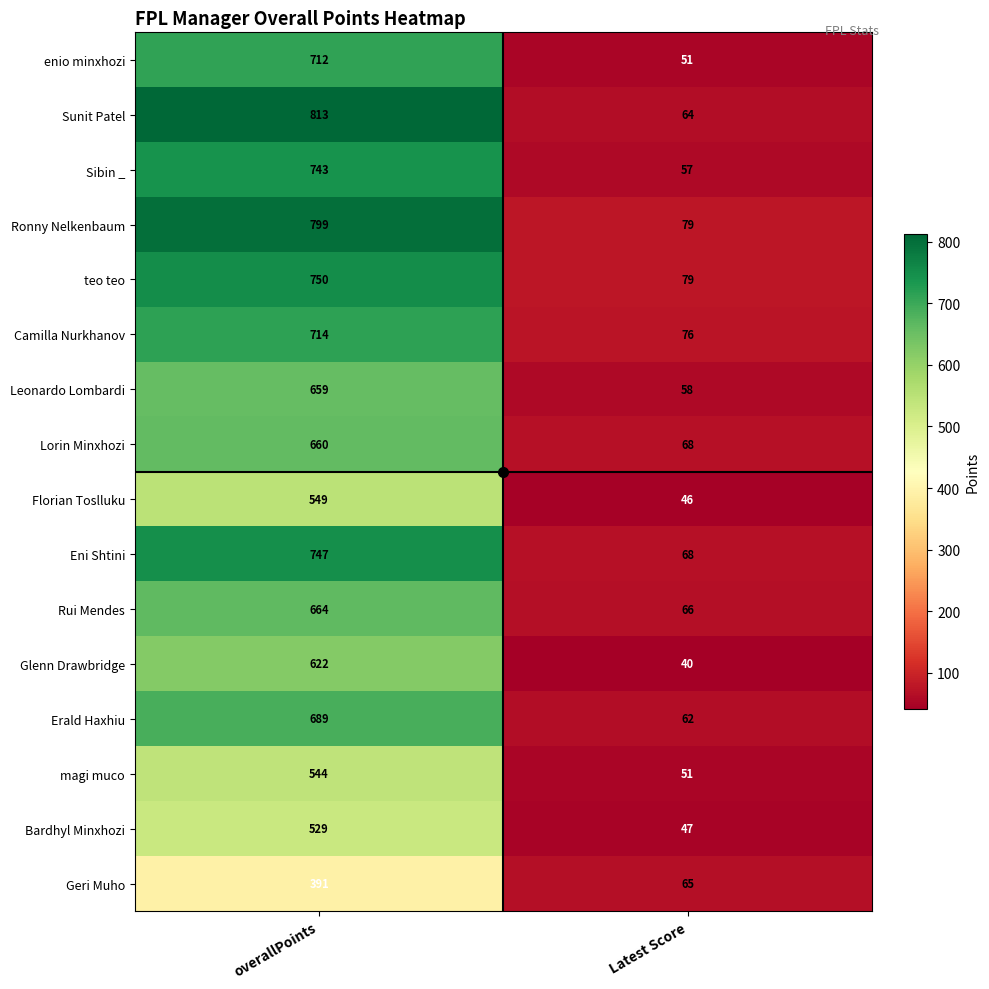

Where is enio minxhozi nearest to the value 381?

Latest Score